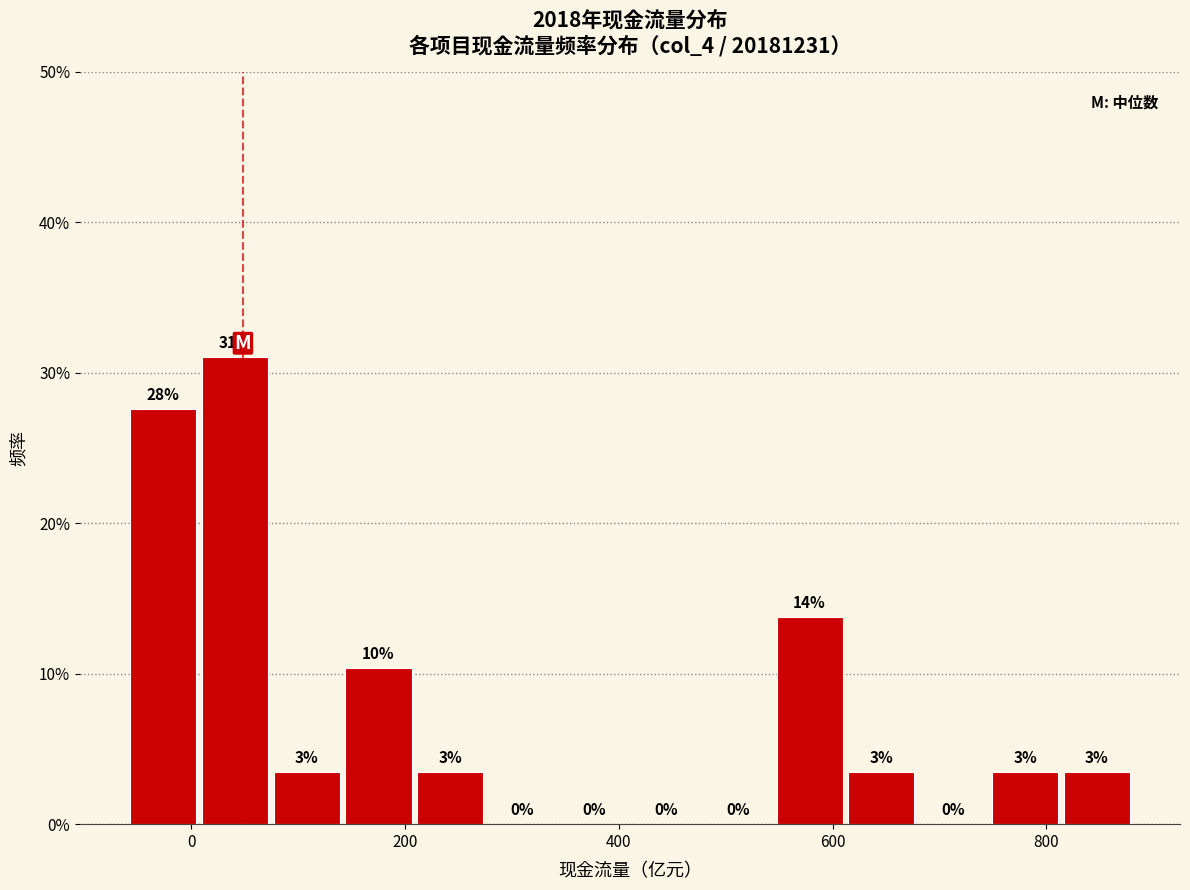

Around what value on the x-axis is the tallest bar? Give the approximate position of its centre, as read against the axis.

40